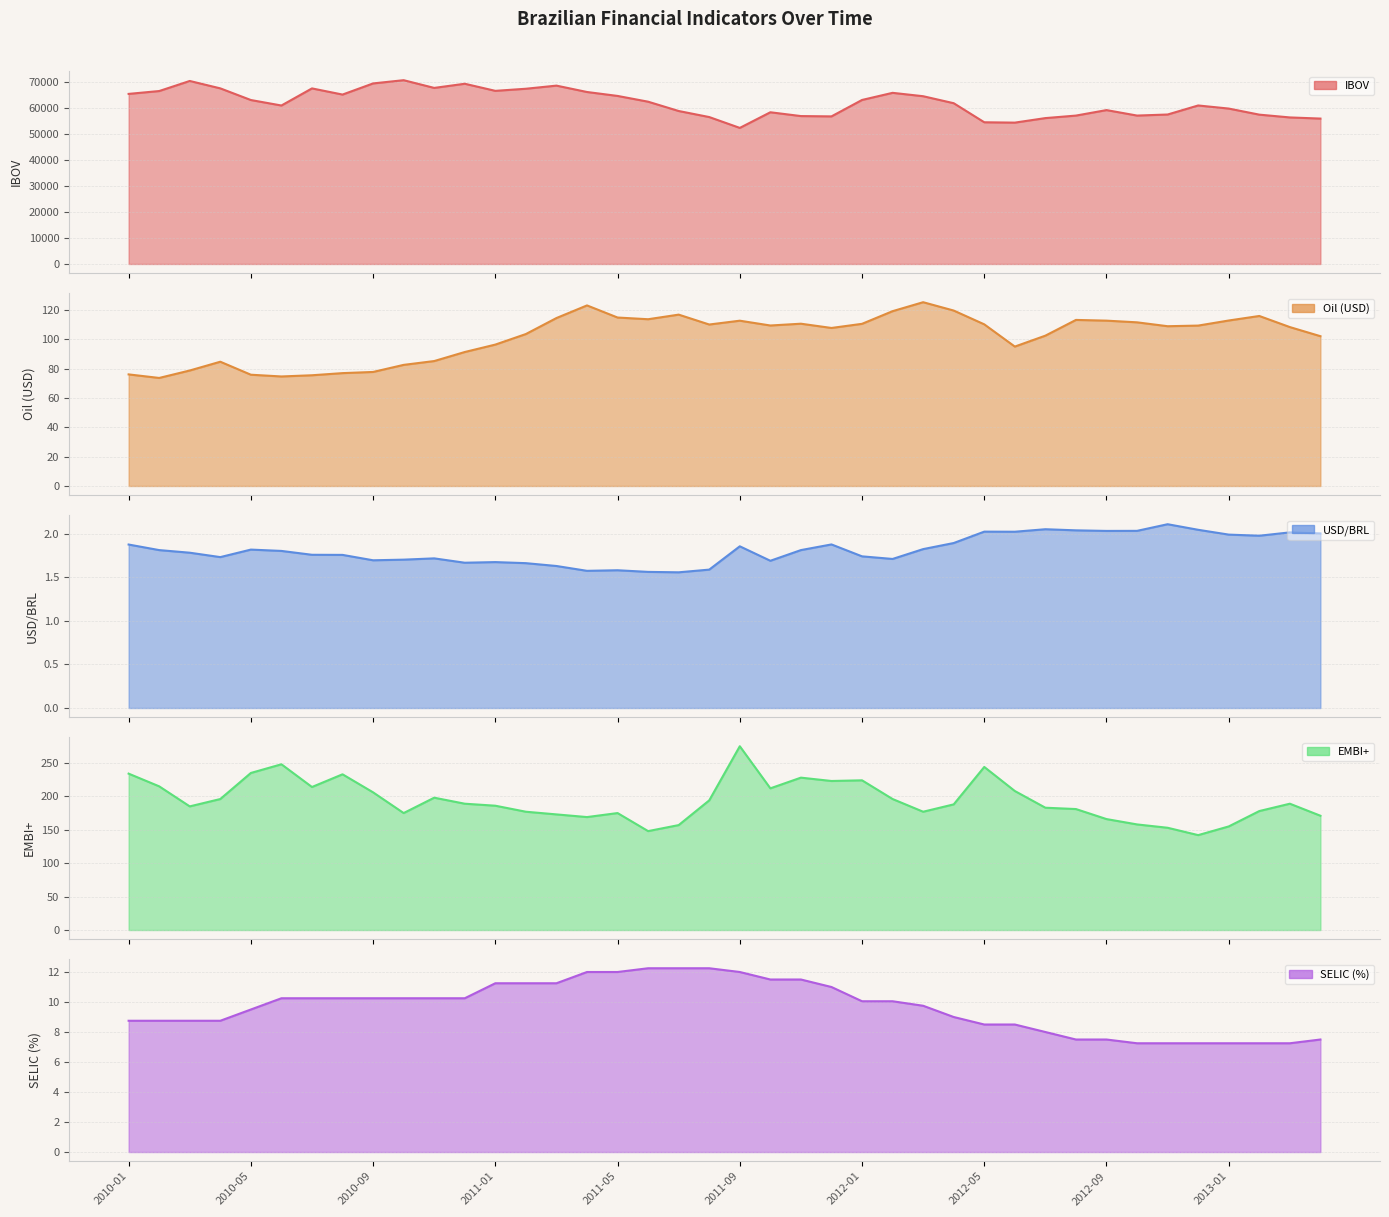

At which category is the sum across all series the highest?

2010-10